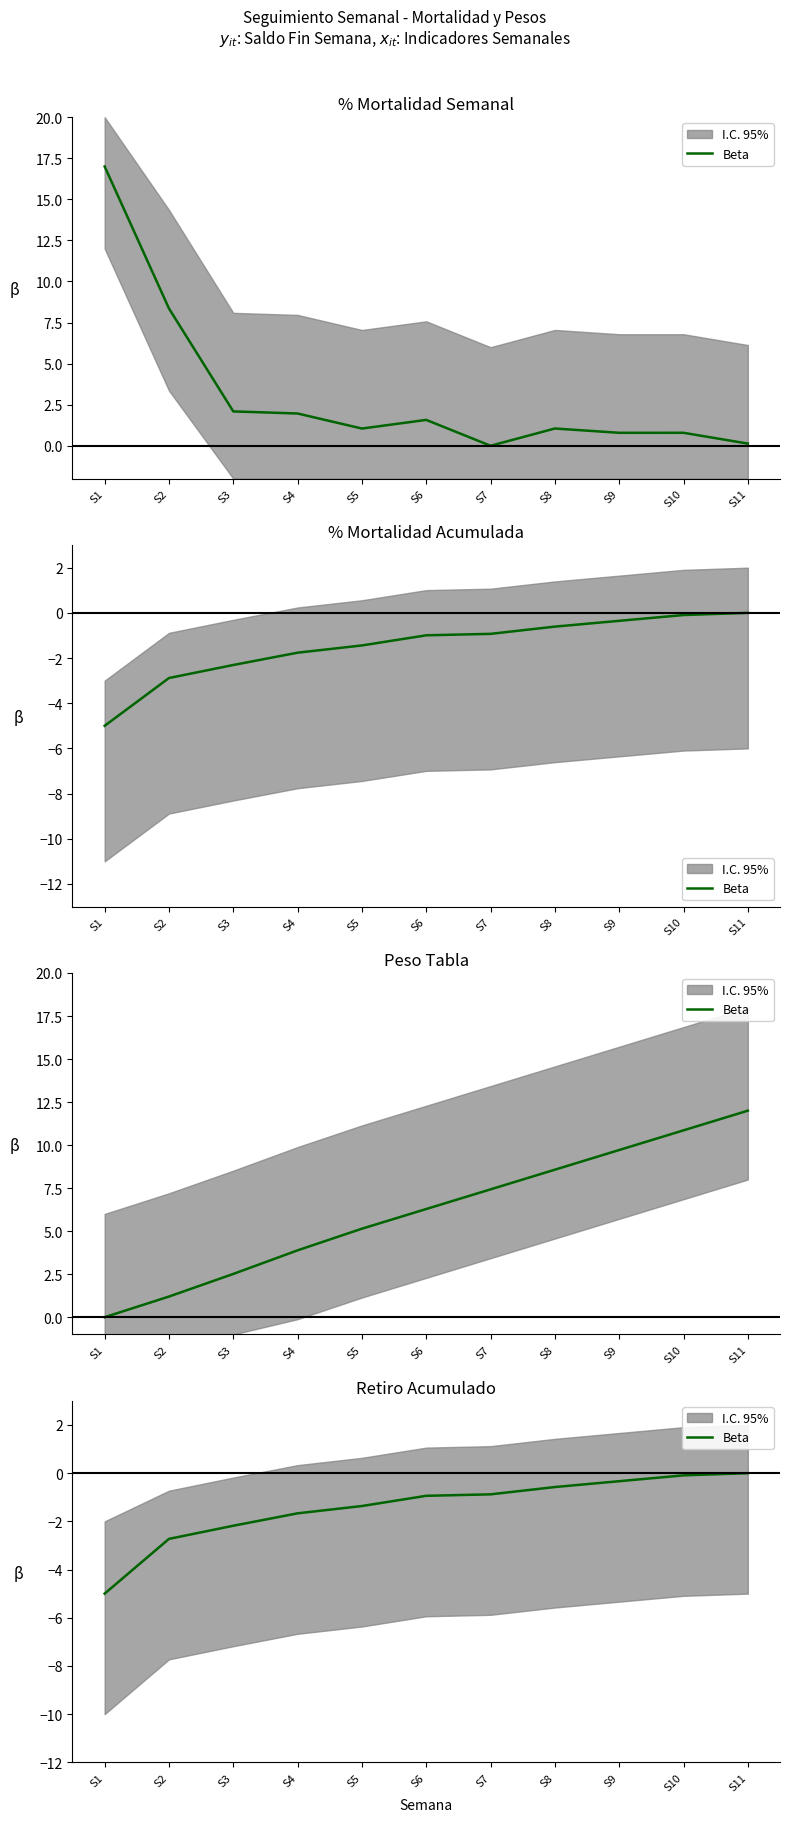

True or false: there are more than 2 points higher than both neighbors.

False